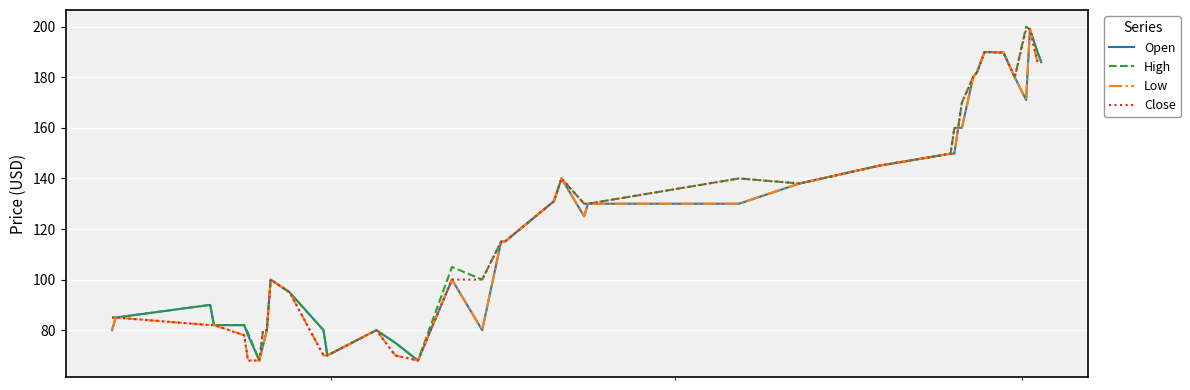

What is the maximum value shown in the chart?

200.0